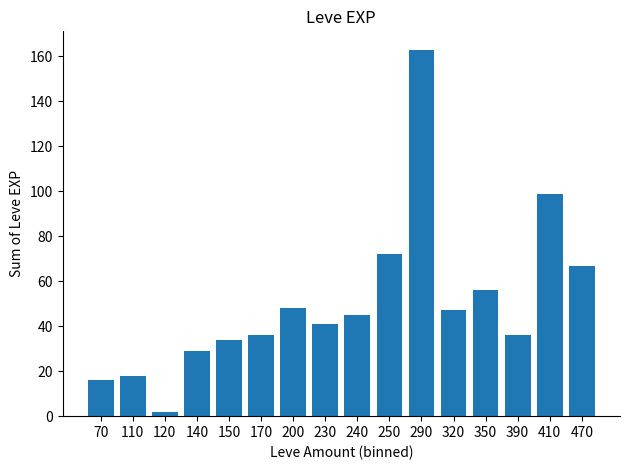

Between 250 and 140, which is larger?

250